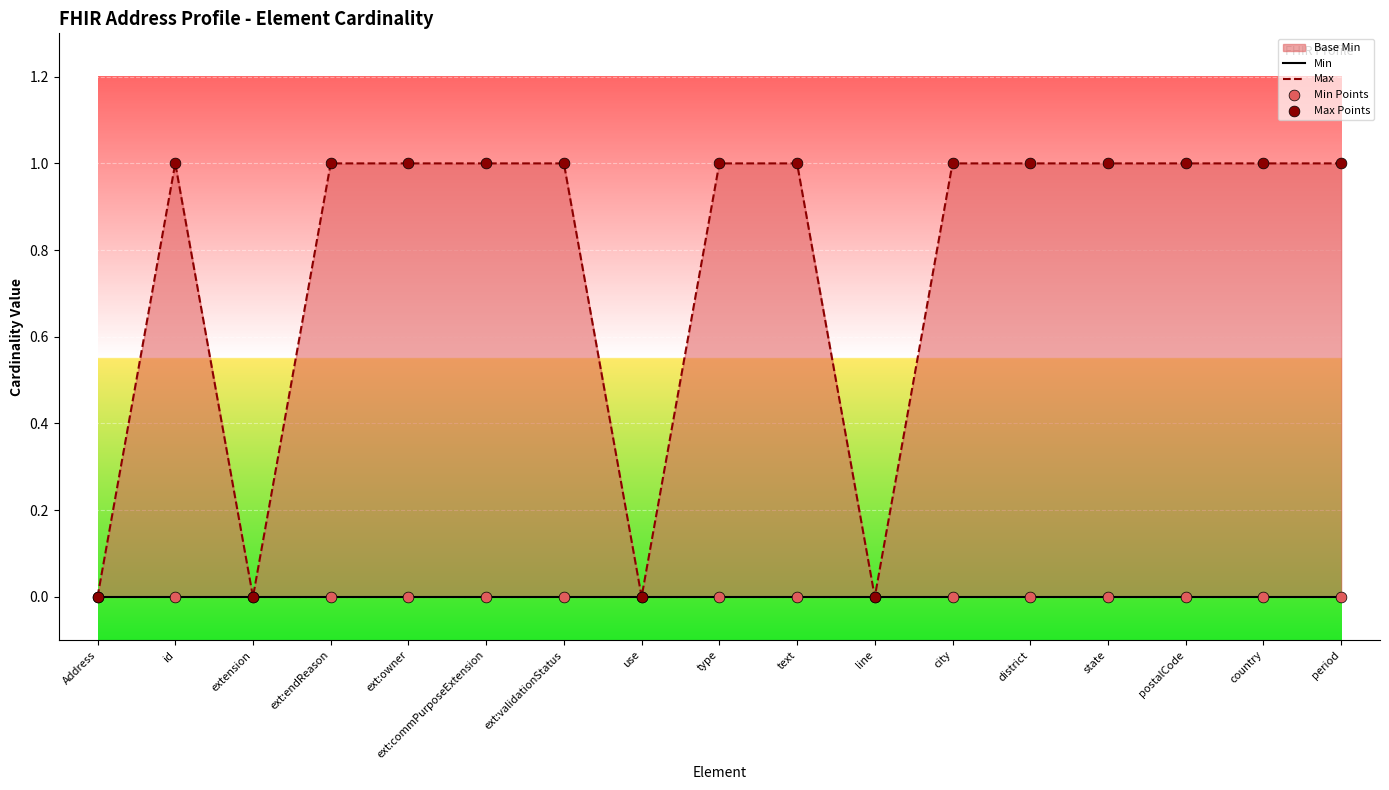

Is the value of Max at district greater than the value of Max Points at ext:owner?

No